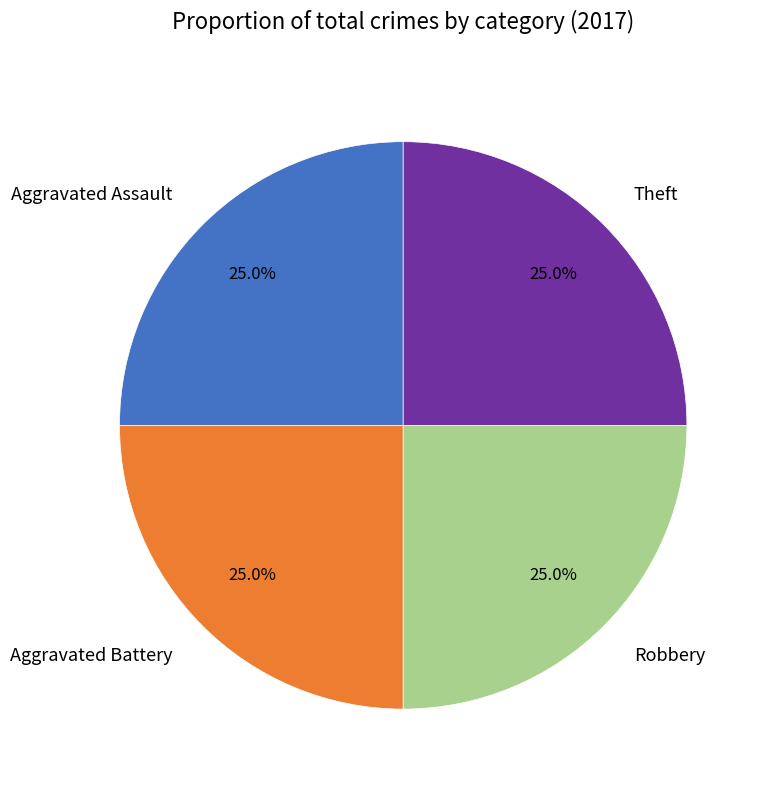

True or false: Robbery accounts for 19% of the total.

False